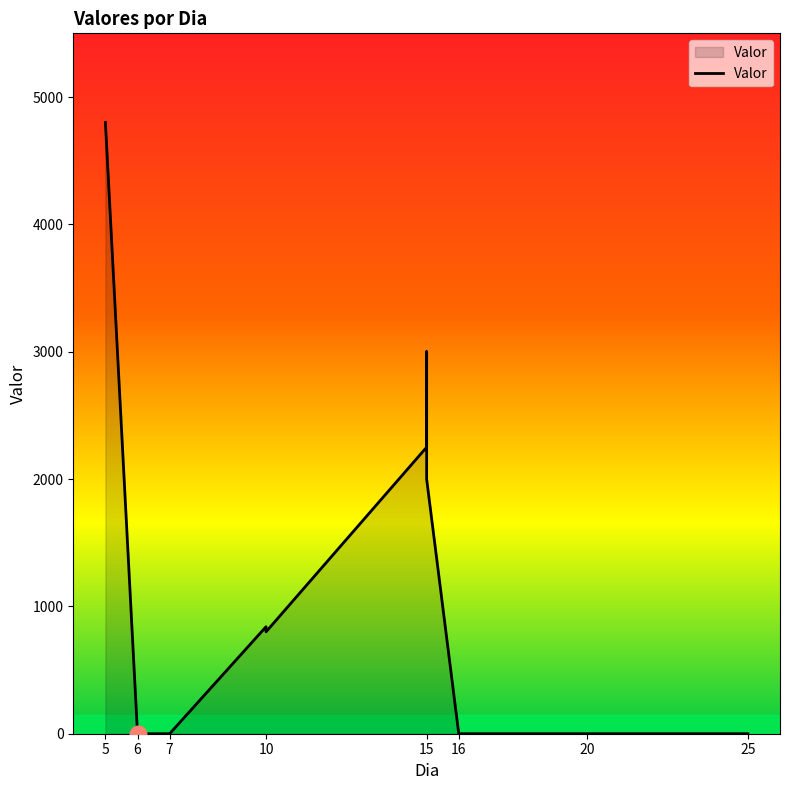

Reading left to right, what are all the values shown in this chart?

5=4800	6=0	7=0	10=840	10=800	15=2250	15=3000	15=2000	16=0	20=0	25=0